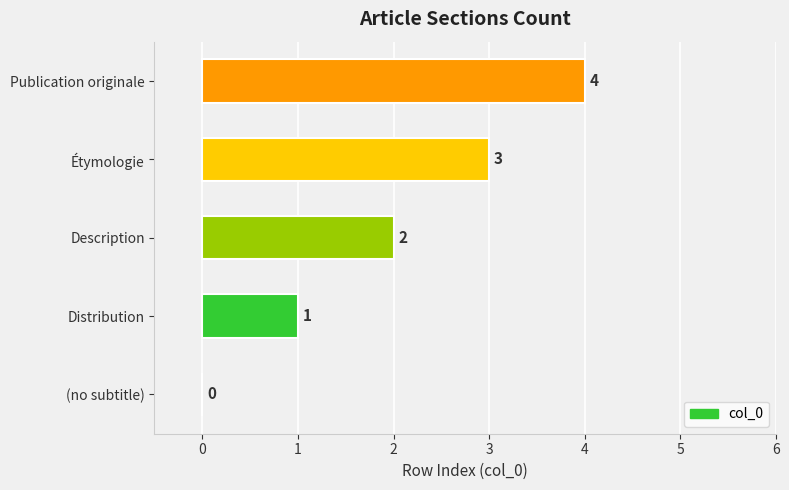

What is the change in value from Description to Publication originale?

+2